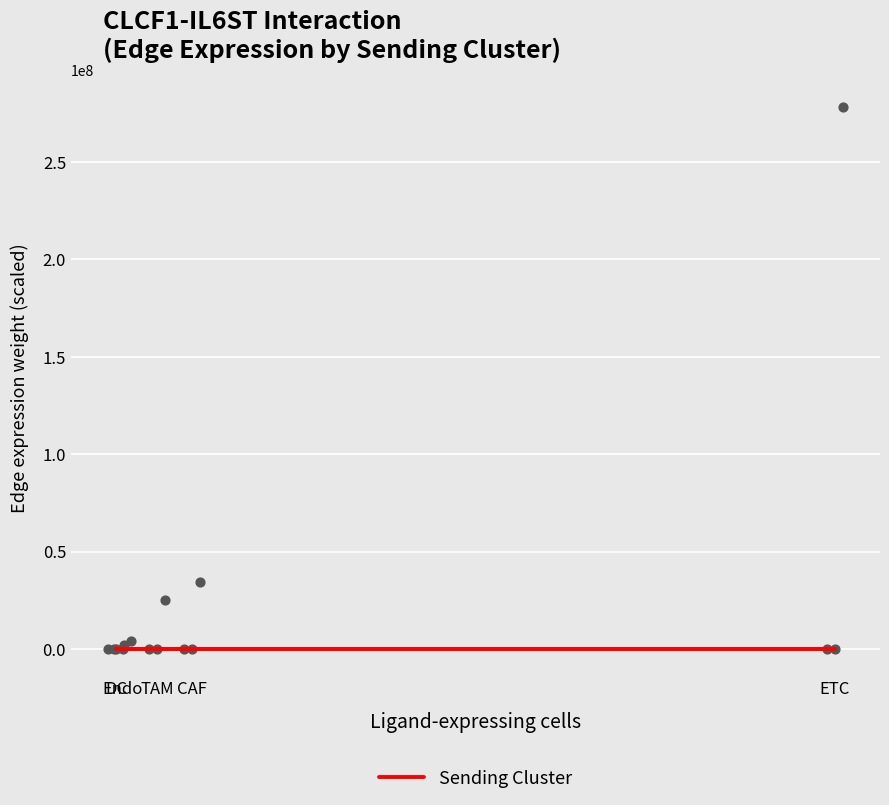

What is the change in value from CAF to ETC?

+180.8